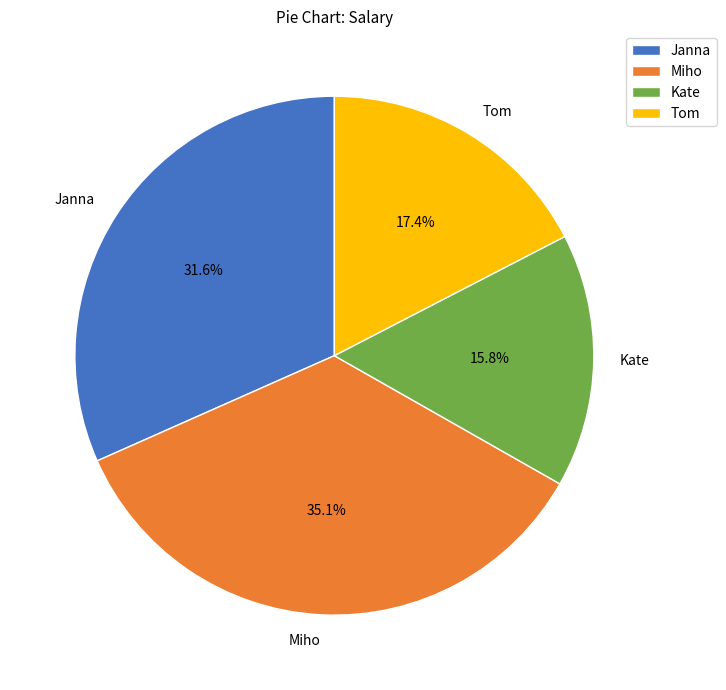

Which slice is the smallest?

Kate